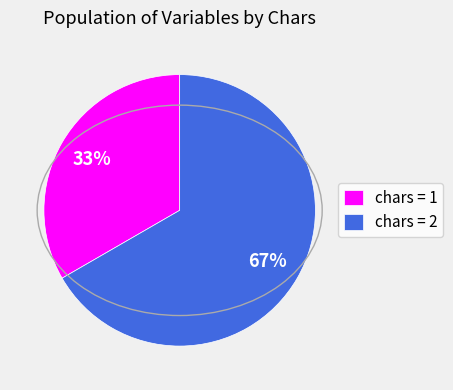

Is there a majority slice in this chart?

Yes